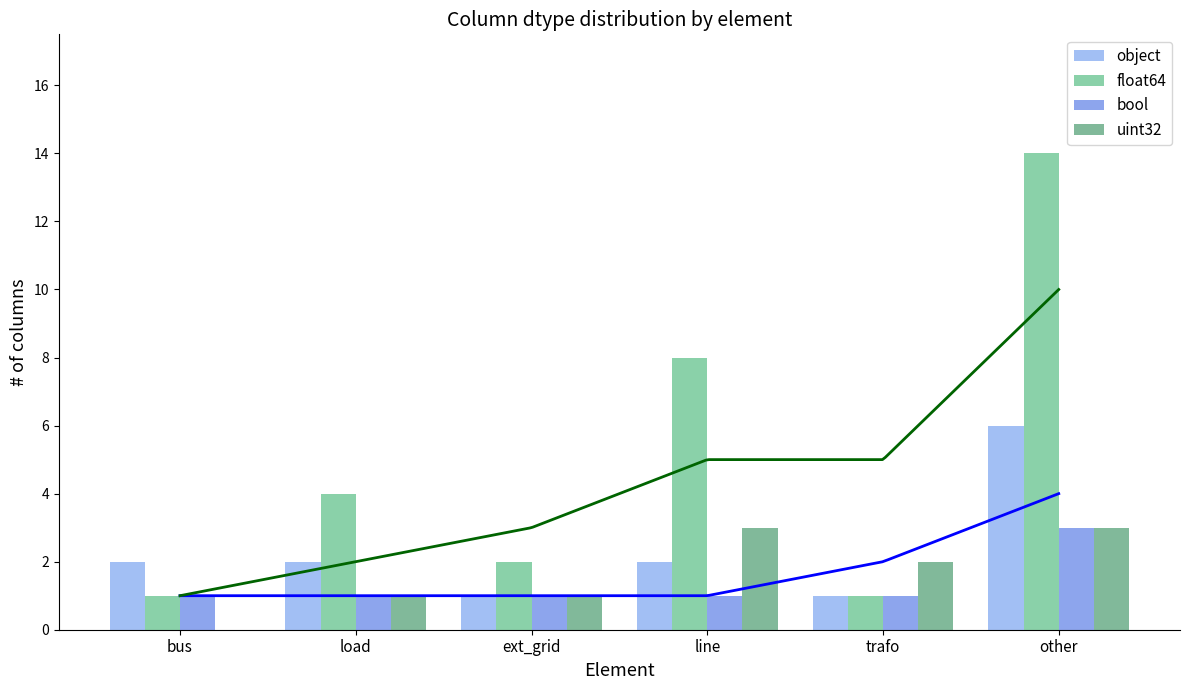

At which category is the sum across all series the highest?

other